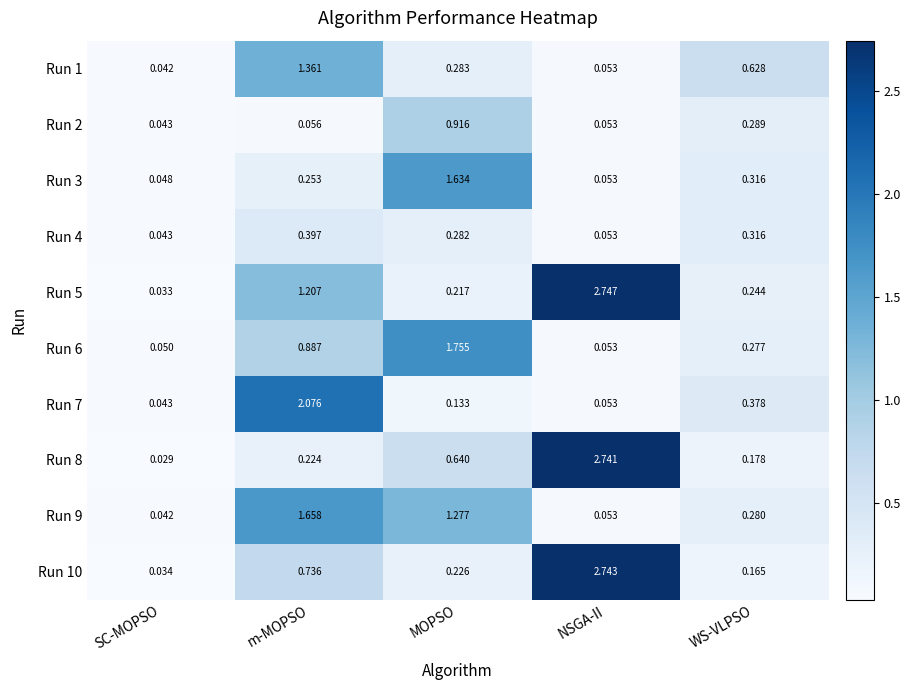

Where is Run 6 nearest to the value 0?

SC-MOPSO